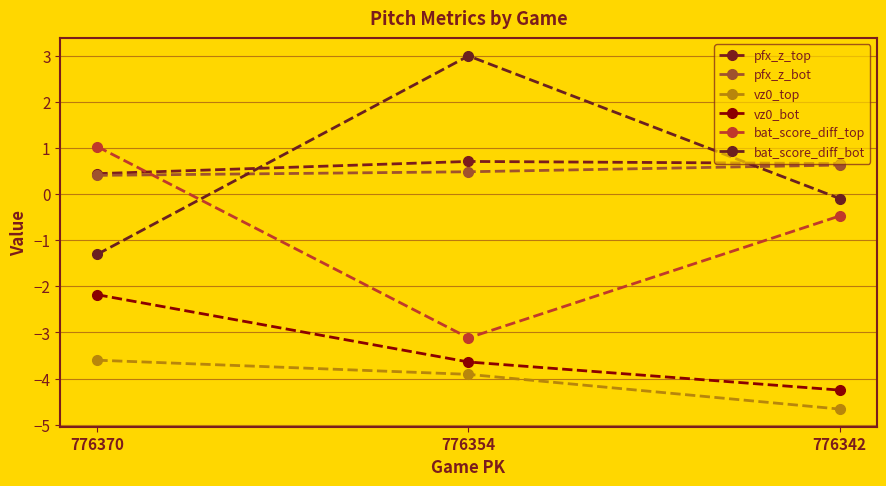

How many categories are shown in the chart?

3